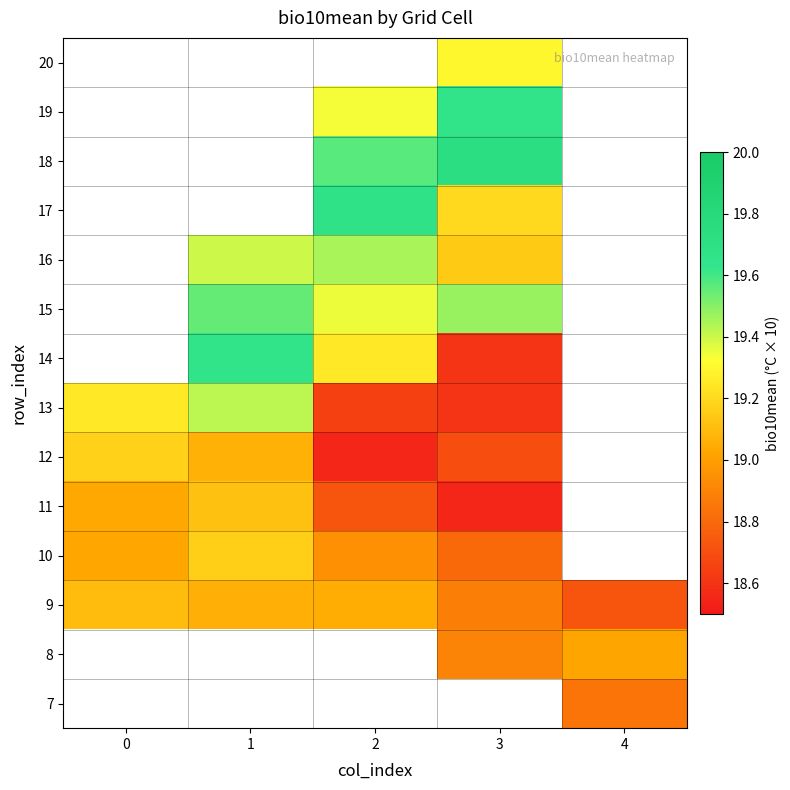

Rank the series at 2 from lowest to highest value.

12, 11, 10, 7, 8, 13, 9, 14, 19, 15, 16, 18, 17, 20